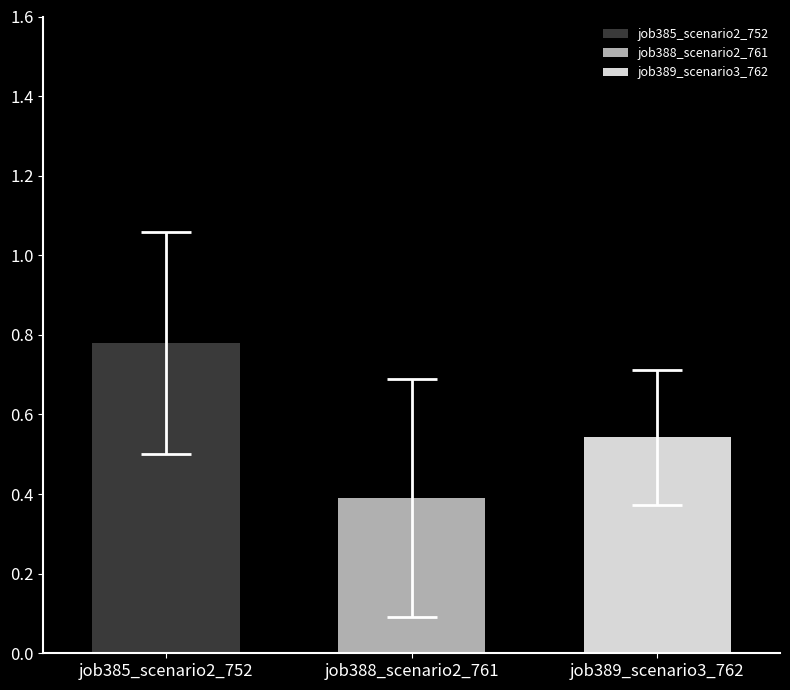

Which series has the widest spread of values?

job385_scenario2_752